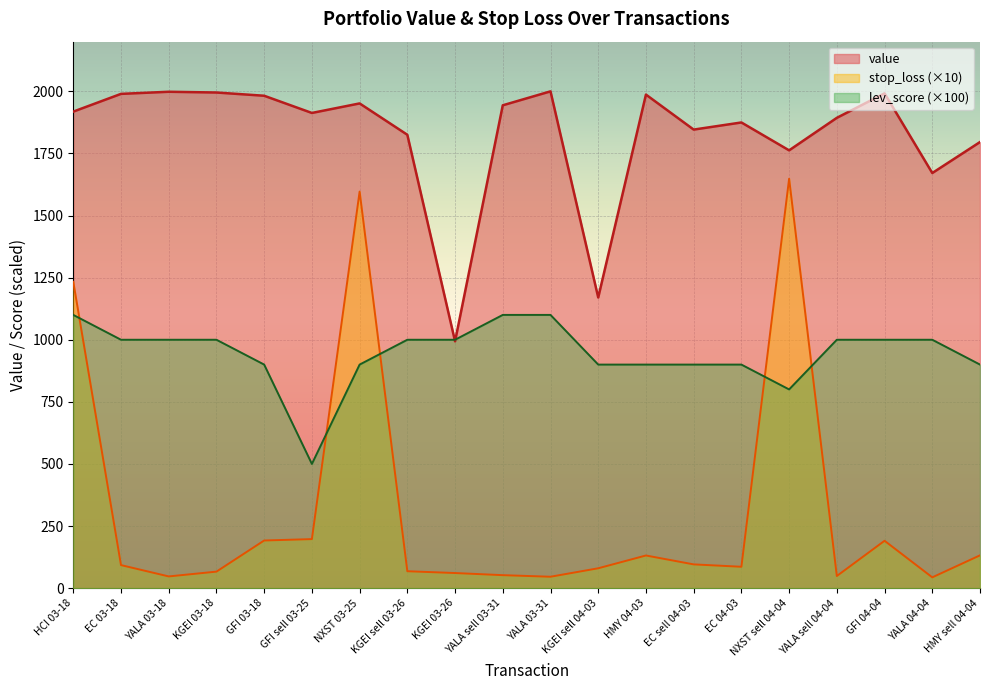

Which series has the largest total across all categories?

value